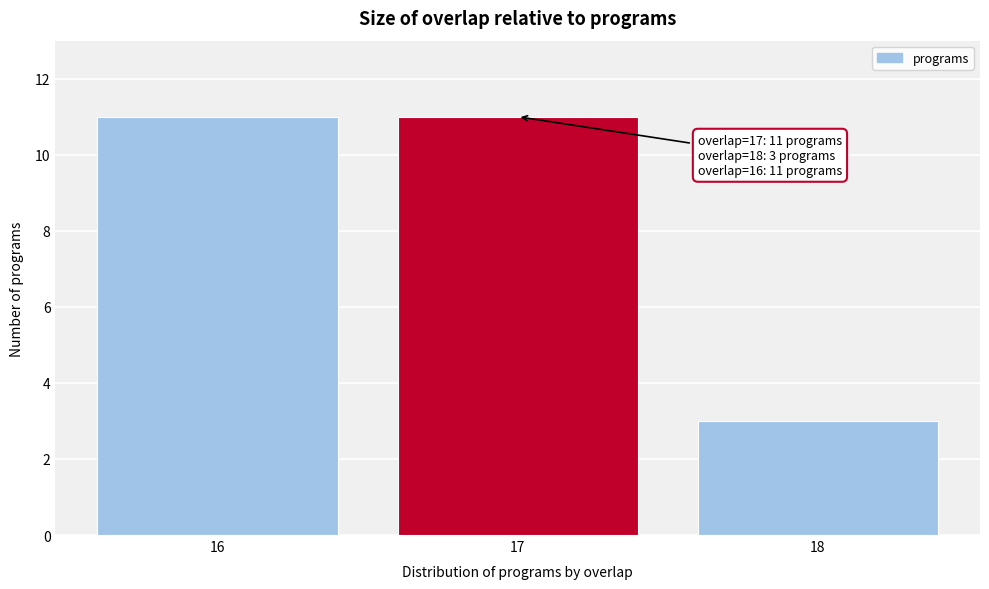

Reading left to right, what are all the values shown in this chart?

16=11	17=11	18=3